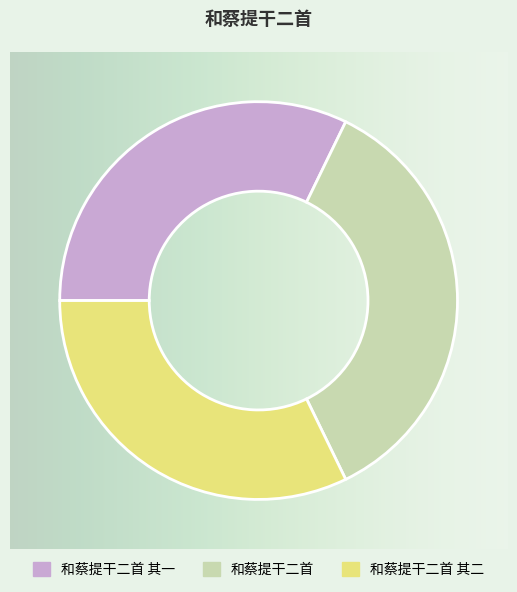

Which slice is the largest?

和蔡提干二首